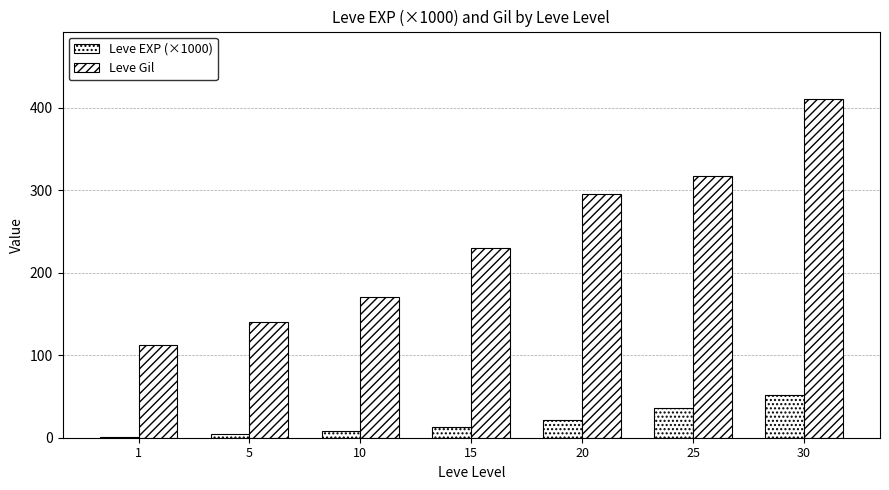

Count the number of categories in the chart.

7